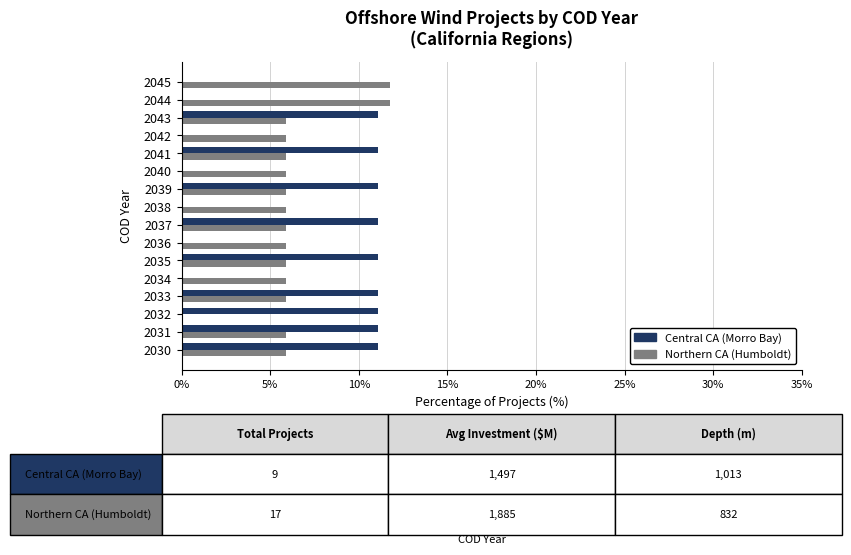

How many values in Northern CA (Humboldt) are above zero?

15